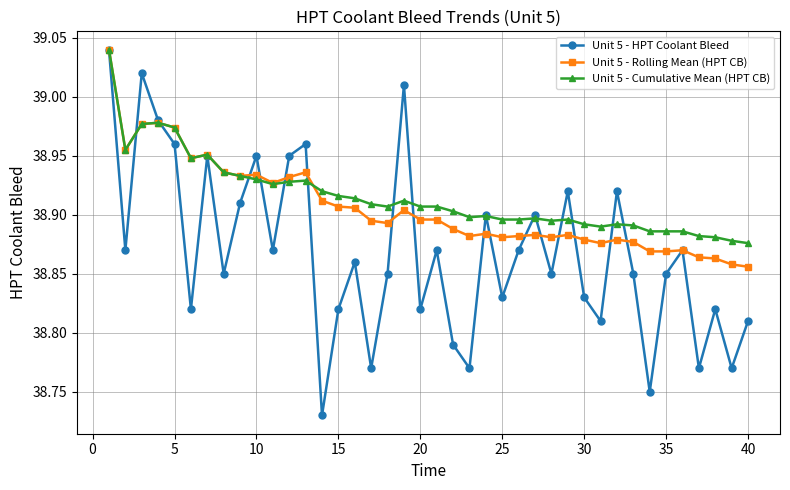

True or false: Unit 5 - Cumulative Mean (HPT CB) has more than 1 interior local peaks.

True